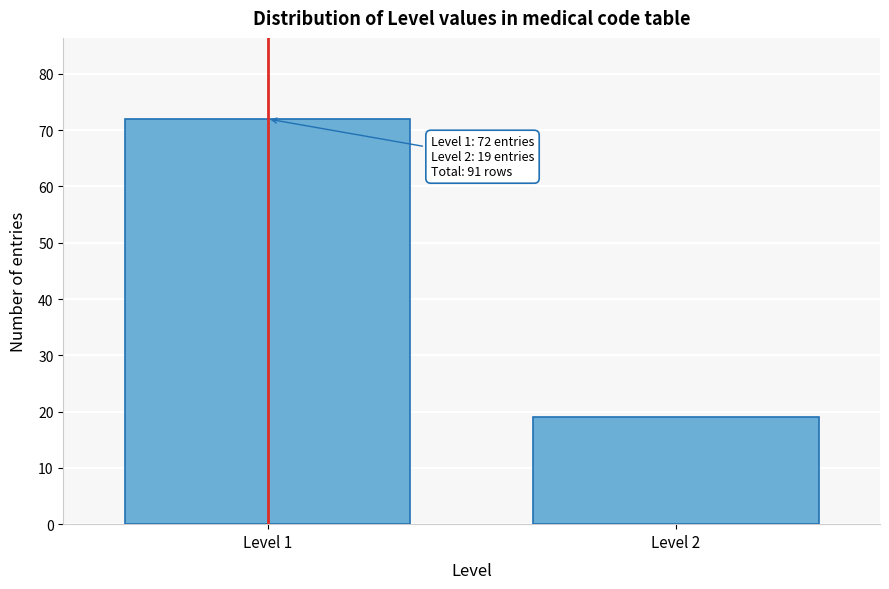

Reading left to right, extract all data points from this chart.

Level 1=72	Level 2=19